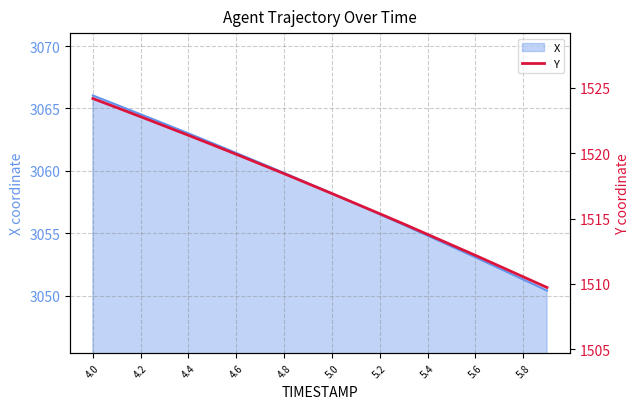

The X series shows 4530.9 at 5.2. True or false?

False